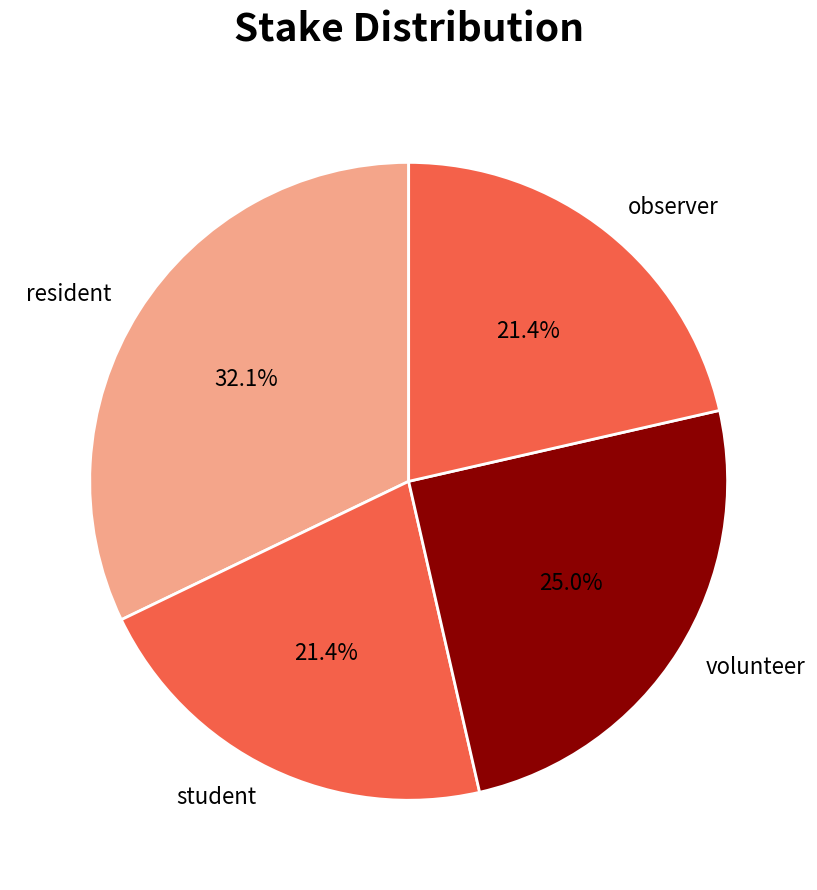

What is the ratio of the value at resident to the value at volunteer?

1.3